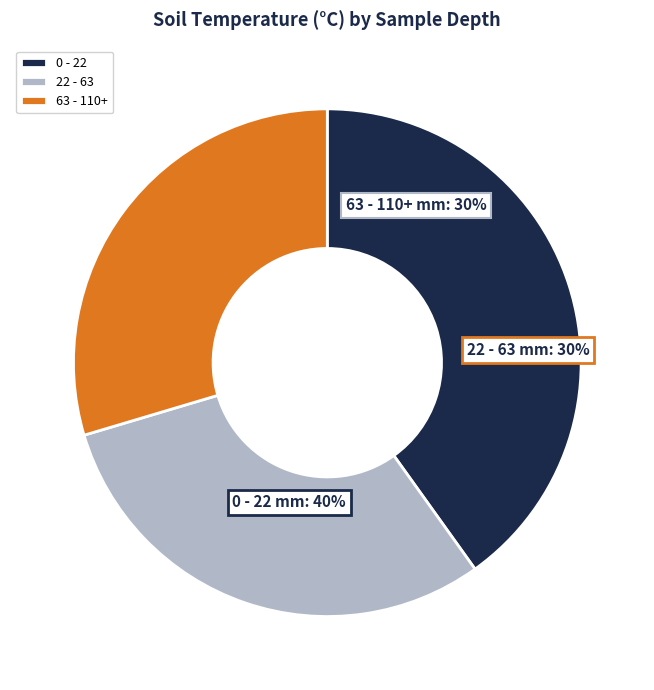

Combined, what portion of the pie is 63 - 110+ and 0 - 22?

69.7%